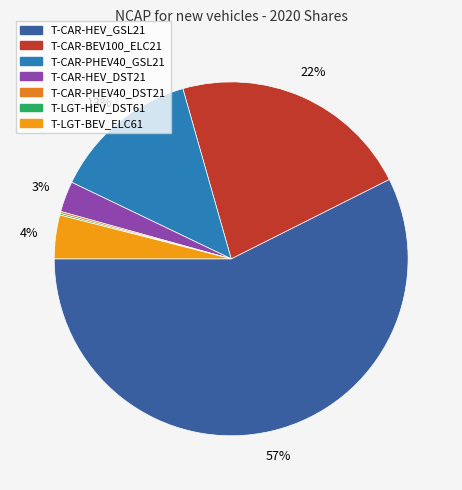

What is the largest slice in the pie chart?

T-CAR-HEV_GSL21